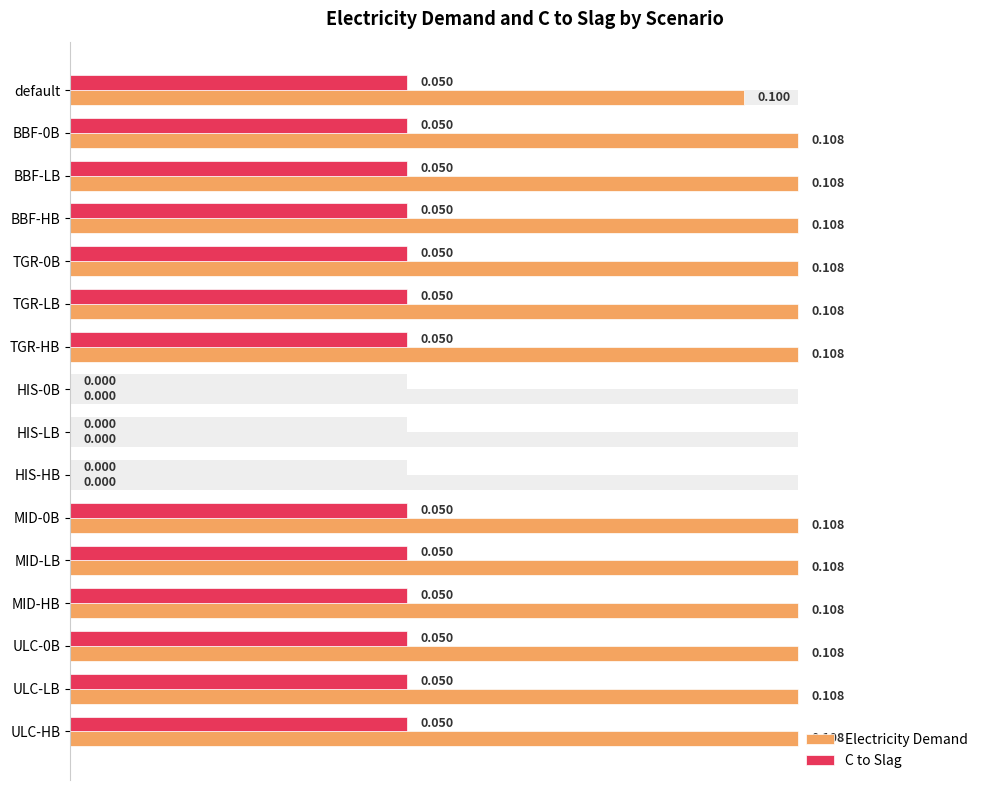

What is the difference between the second highest and minimum values in the Electricity Demand series?

0.1